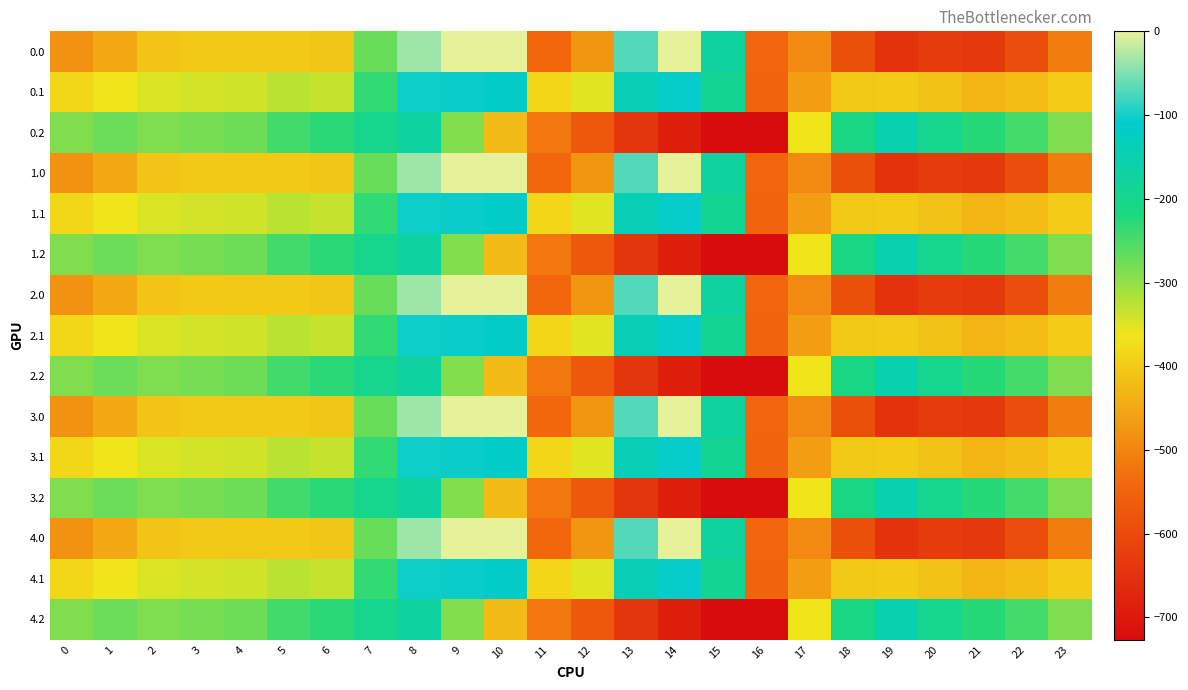

What is the spread (max minus min) of values at 13?

570.2